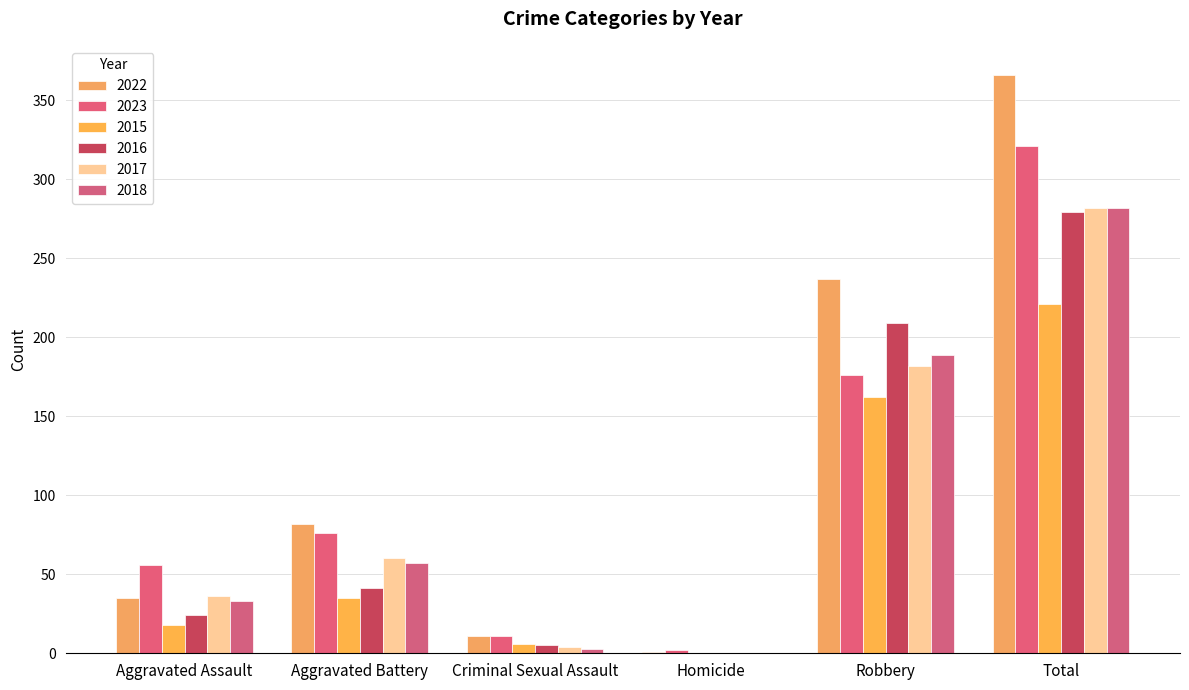

Which series has the widest spread of values?

2022